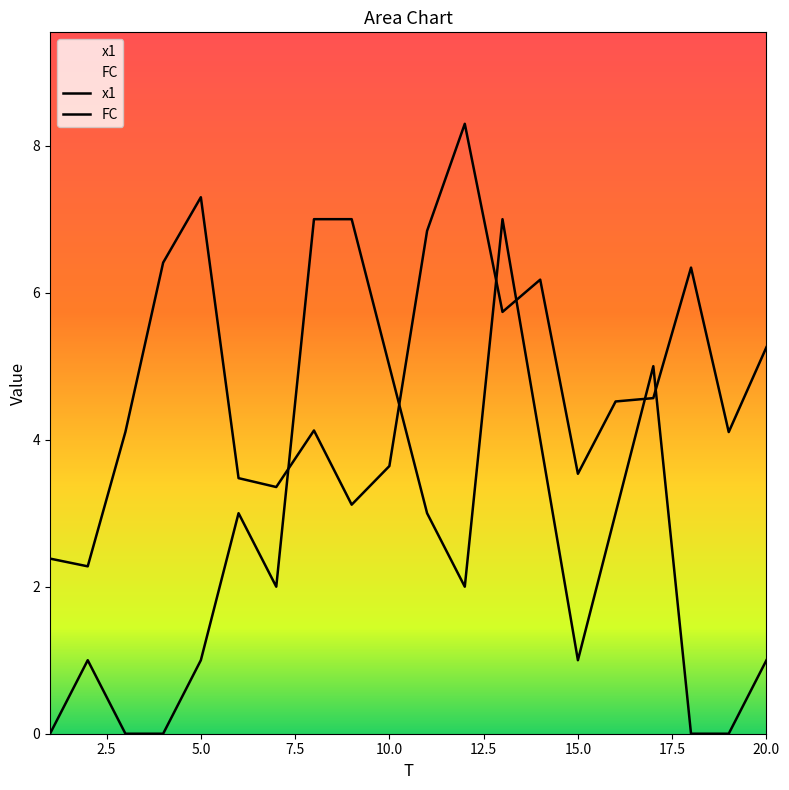

True or false: x1 has a value of 3.5 at 15.

True